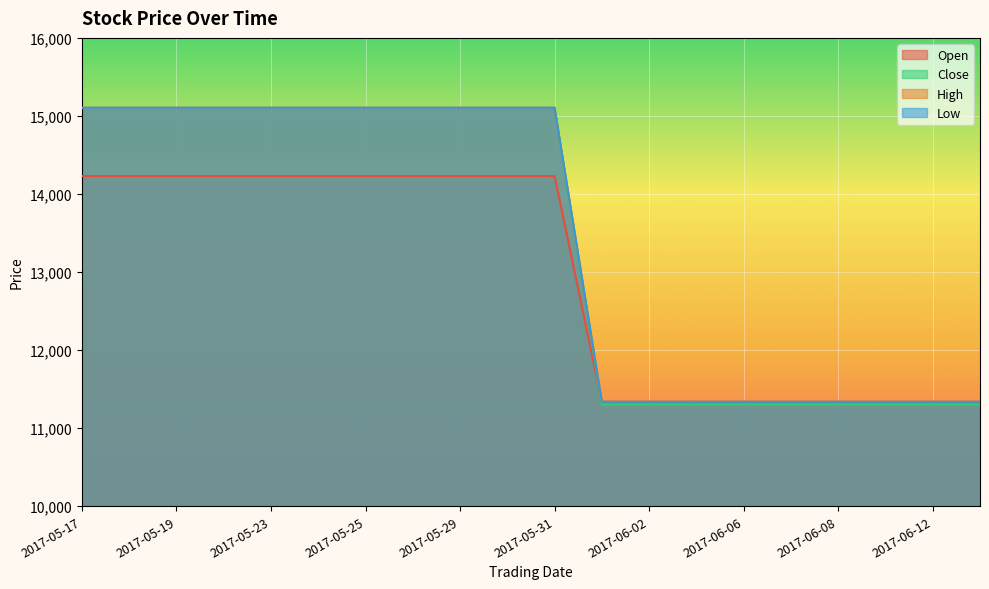

How many data points in Open are less than 15105?

9